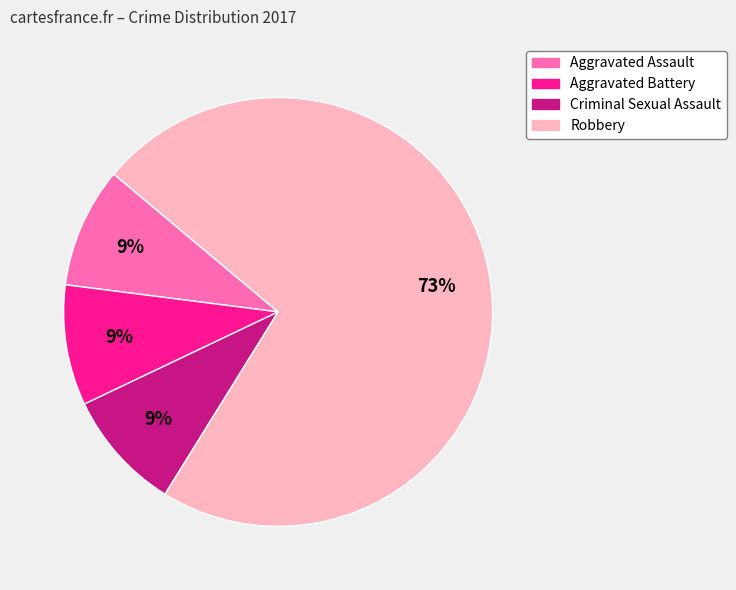

To the nearest percent, what is the difference between the Robbery and Criminal Sexual Assault slice percentages?

64%